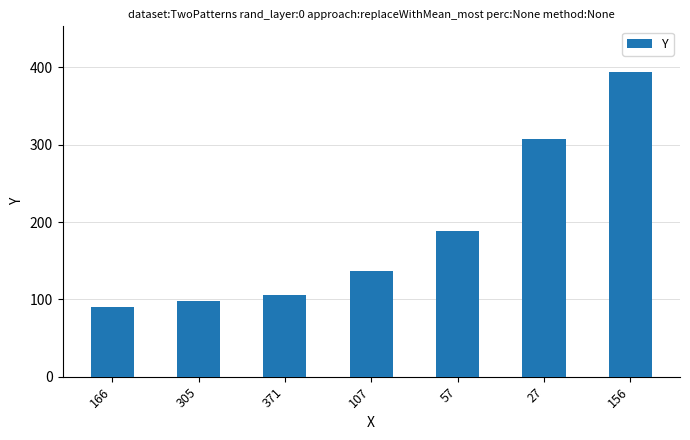

What position from the left is 27?

6